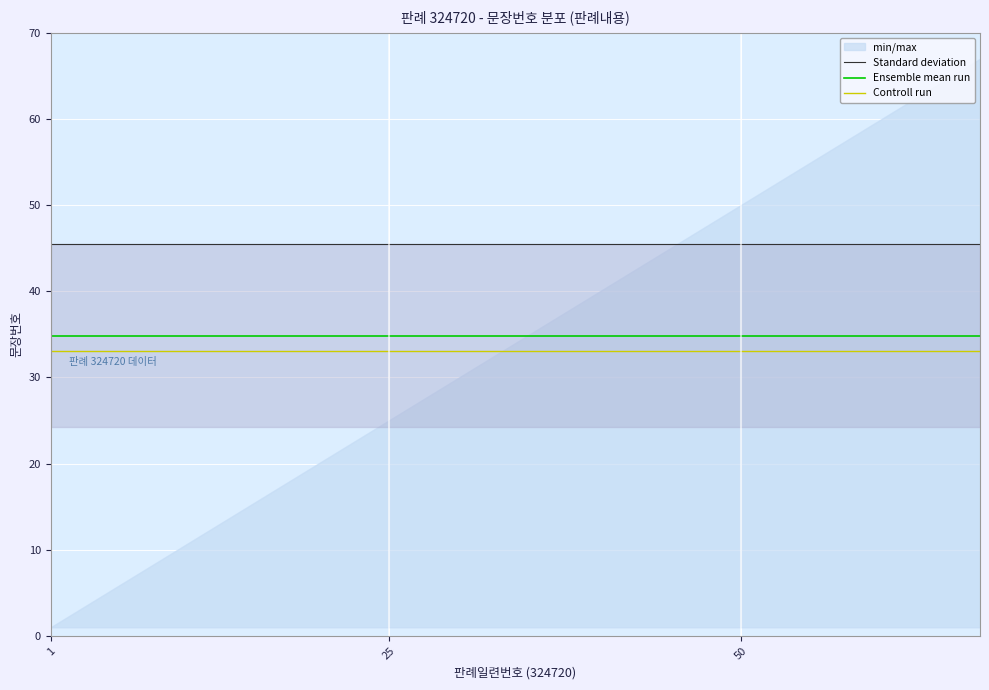

What is the highest value of the Standard deviation series?

45.5